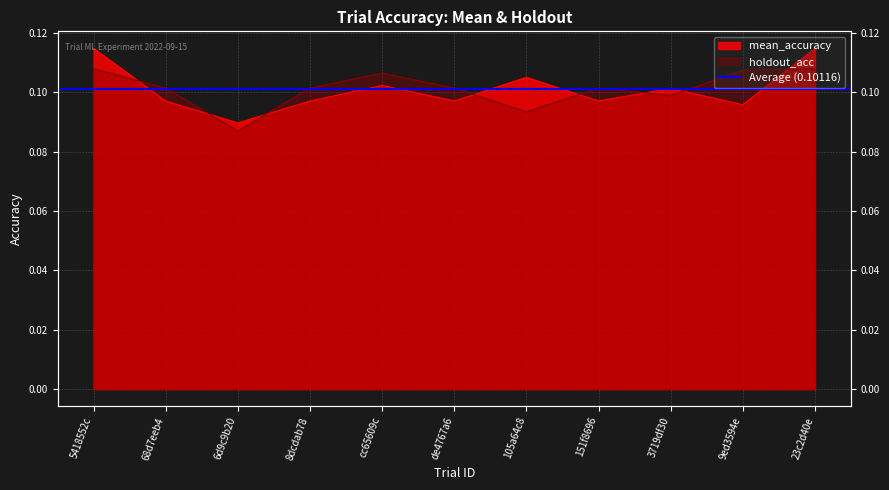

List the series in order of their peak value, lowest first.

holdout_acc, mean_accuracy